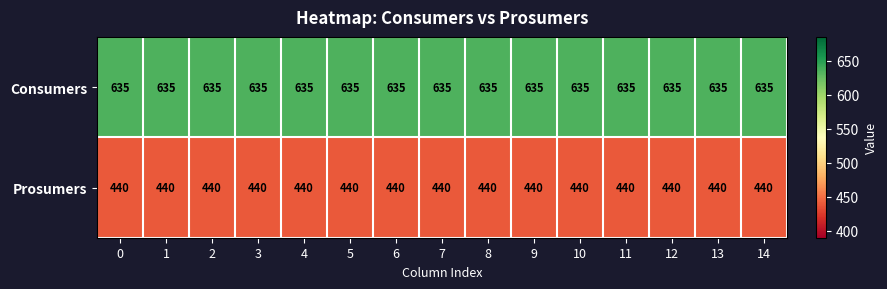

What is the approximate value of Consumers at 4?

635